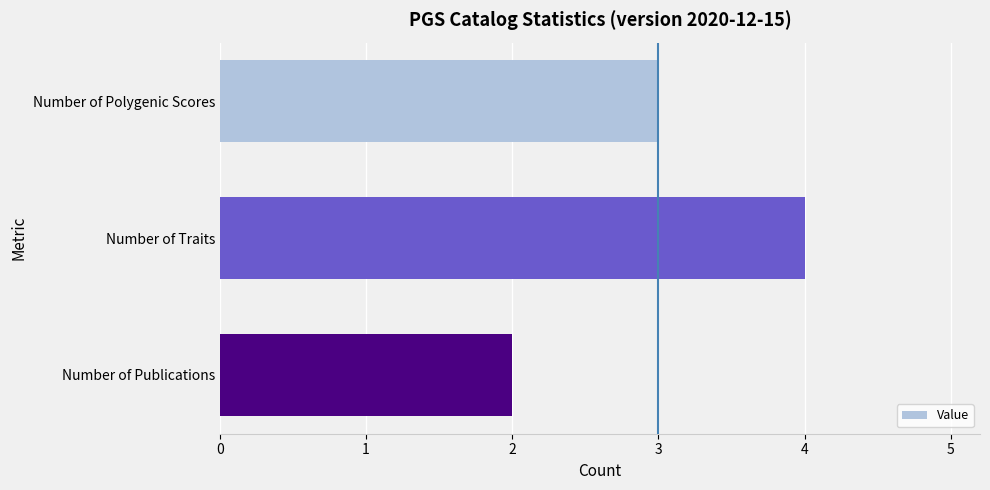

What is the sum of all values?

9